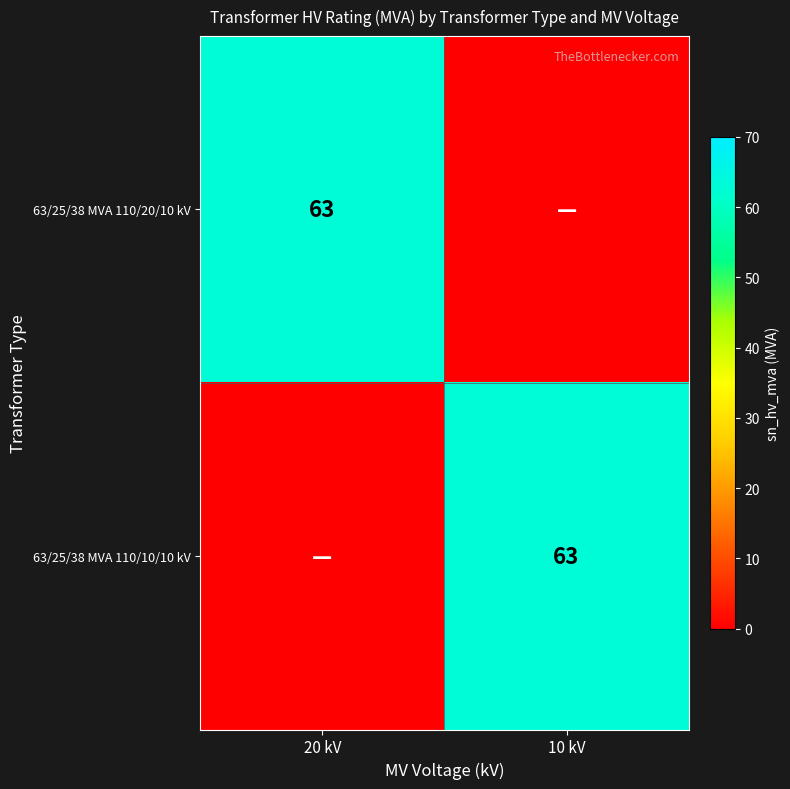

True or false: 63/25/38 MVA 110/10/10 kV has a value of 63 at 10 kV.

True